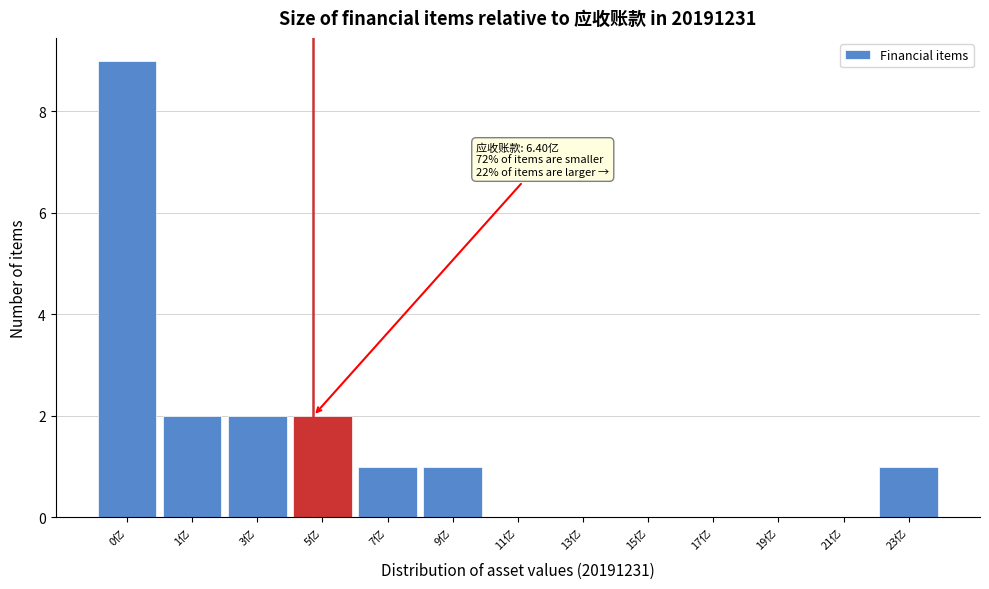

Reading right to left, what are all the values shown in this chart?

23亿=1	21亿=0	19亿=0	17亿=0	15亿=0	13亿=0	11亿=0	9亿=1	7亿=1	5亿=2	3亿=2	1亿=2	0亿=9